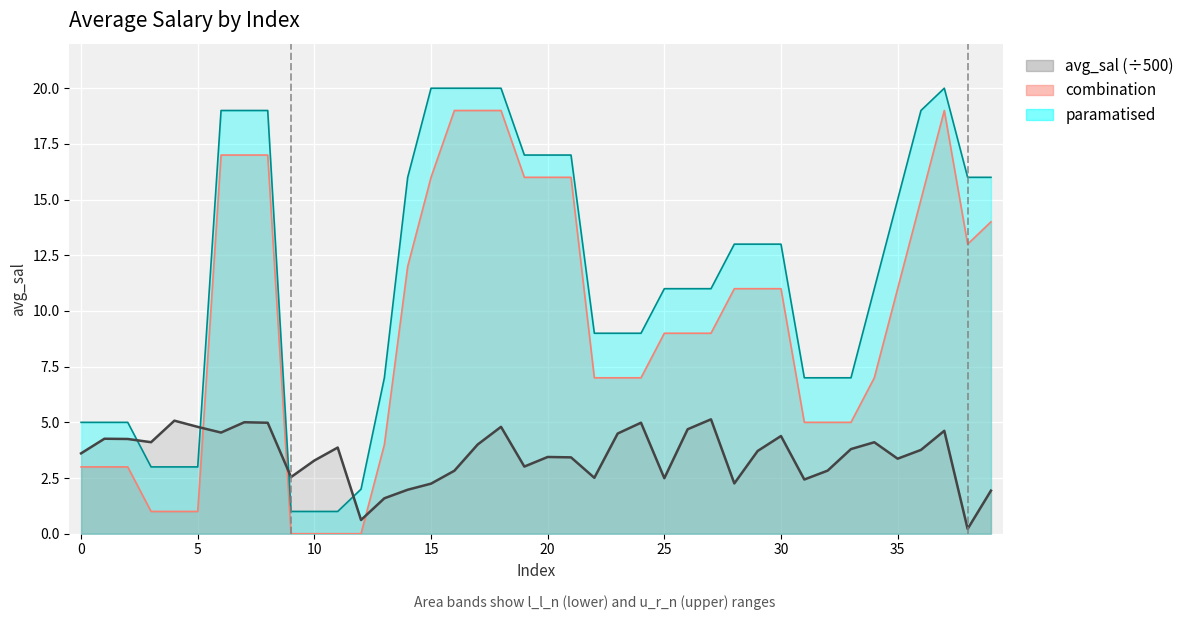

What is the total value across all series at 26?

24.7